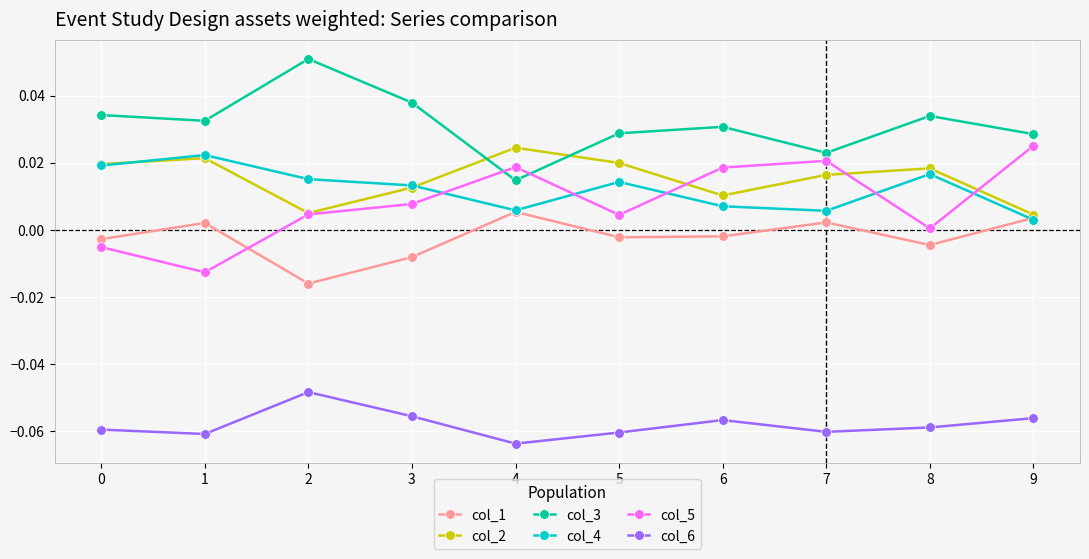

In col_3, how many points are higher than both neighbors (excluding endpoints)?

3